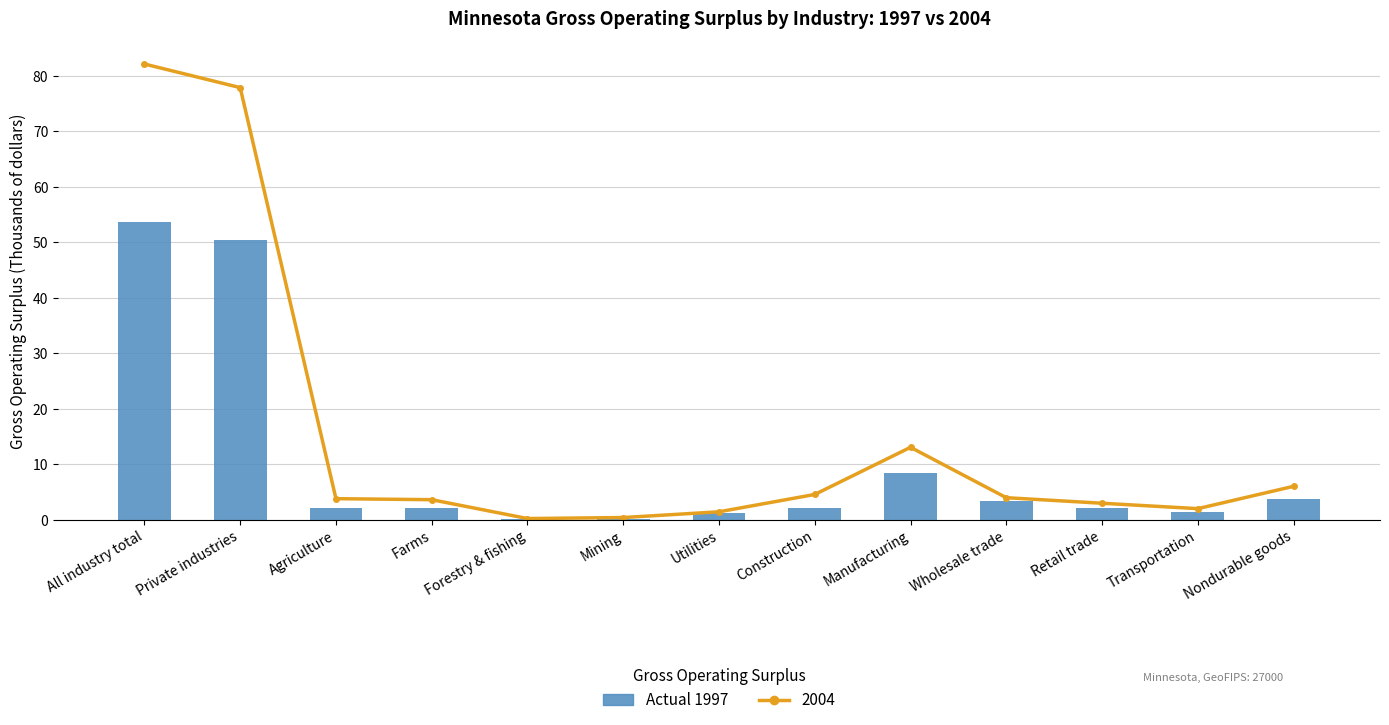

Is it true that 1997 equals 53.6 at All industry total?

True